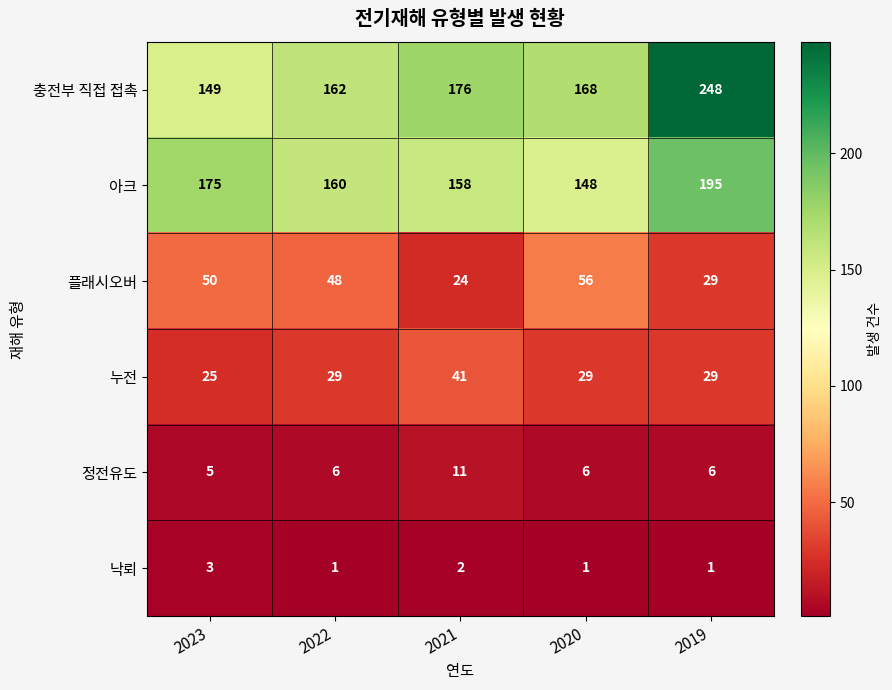

What is the highest value of the 누전 series?

41